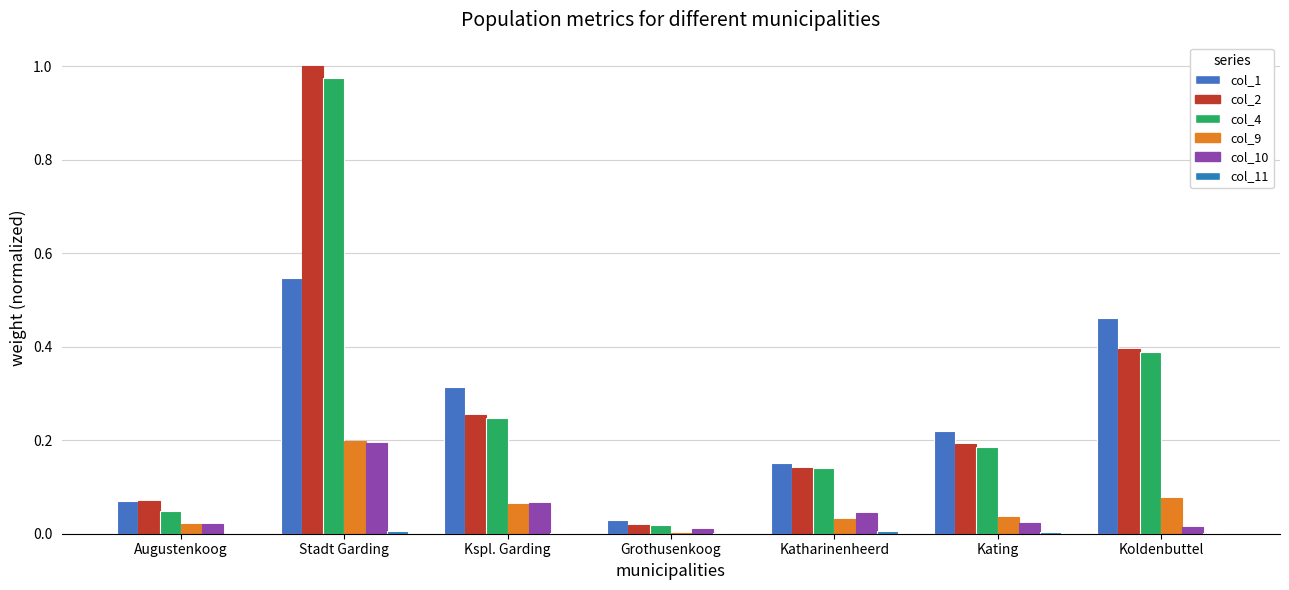

Does the chart contain stacked bars?

No